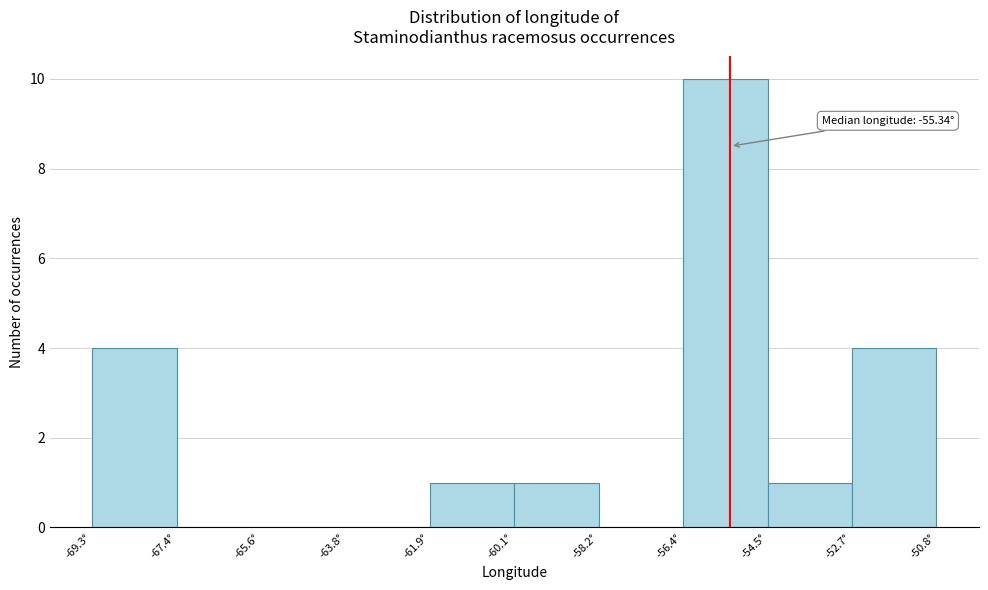

Over which range of the x-axis is the bar tallest?

-56.4 to -54.6